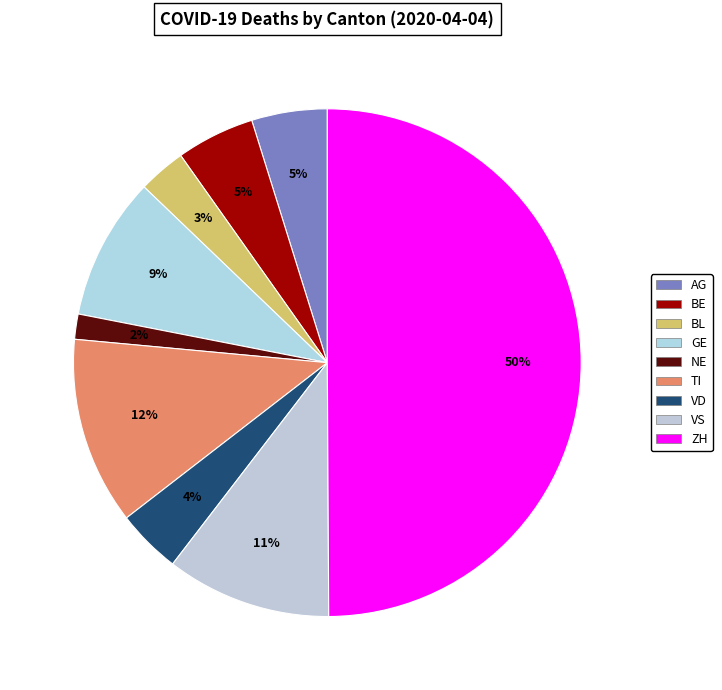

The BL slice represents 1% of the pie. True or false?

False